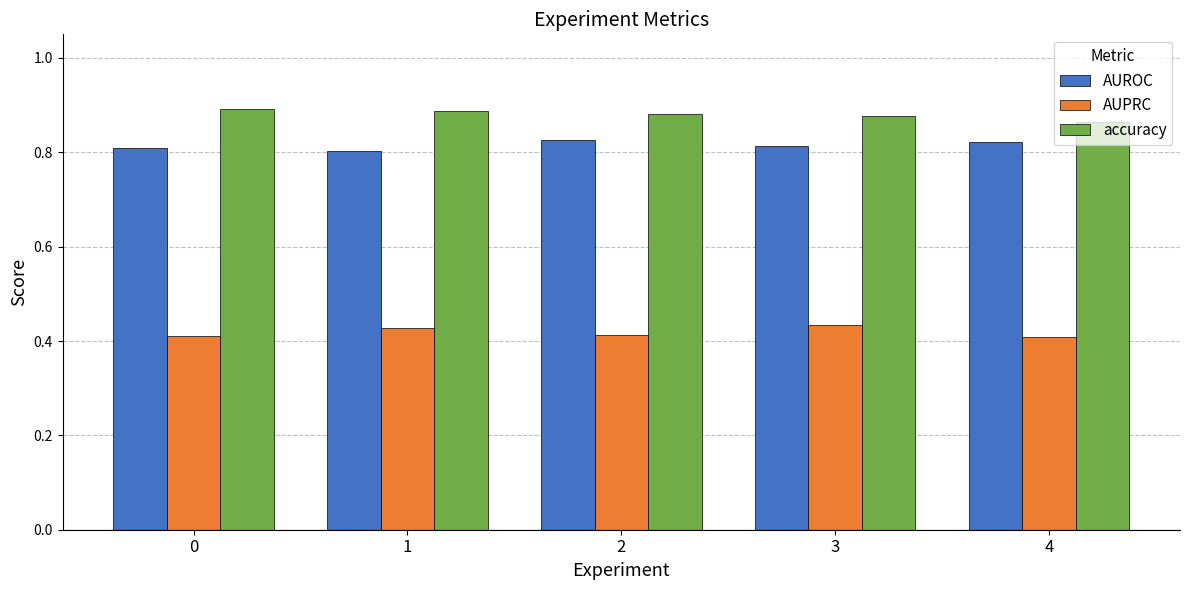

How many series are shown in this chart?

3